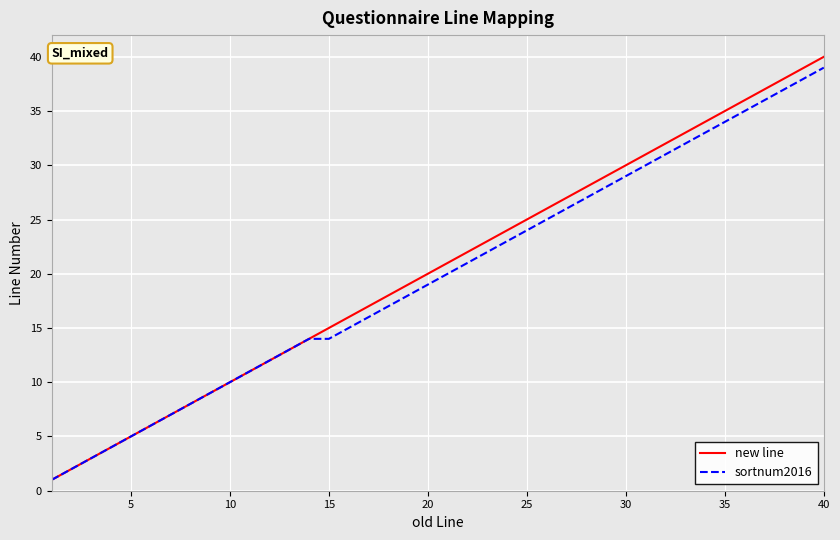

Which series has the largest range (max minus min)?

new line